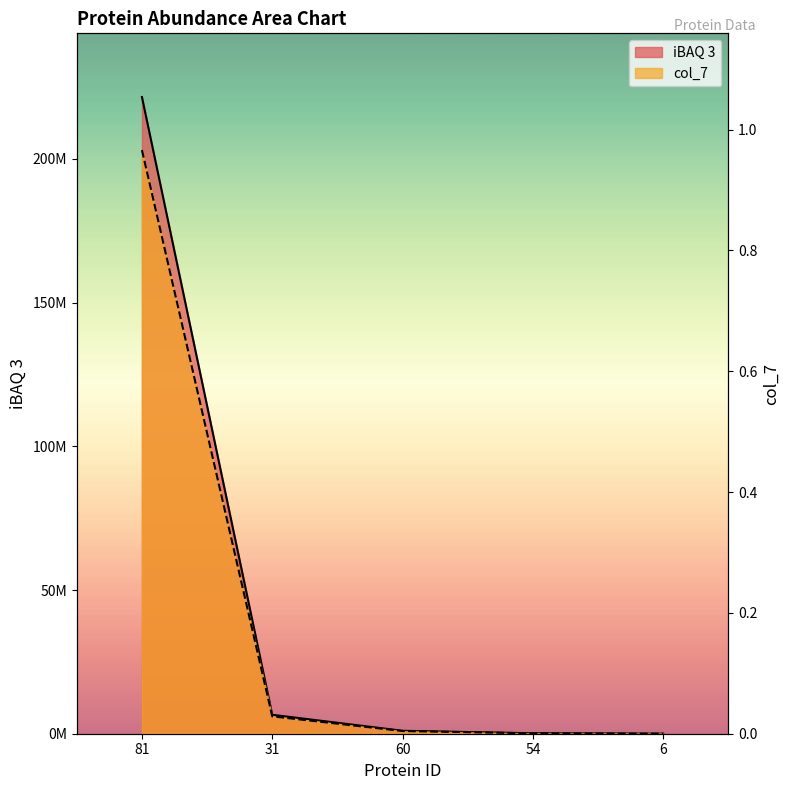

How many positive values does the col_7 series have?

4